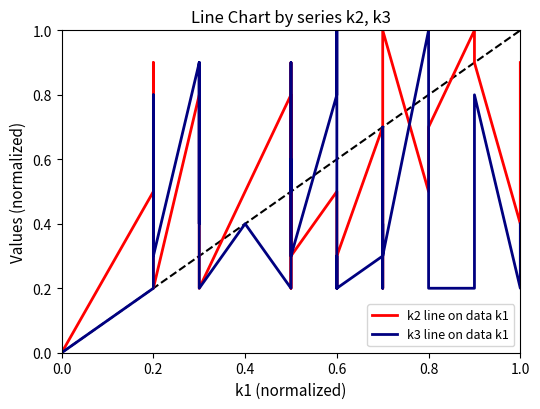

What are all the series names shown in the legend?

k2 line on data k1, k3 line on data k1